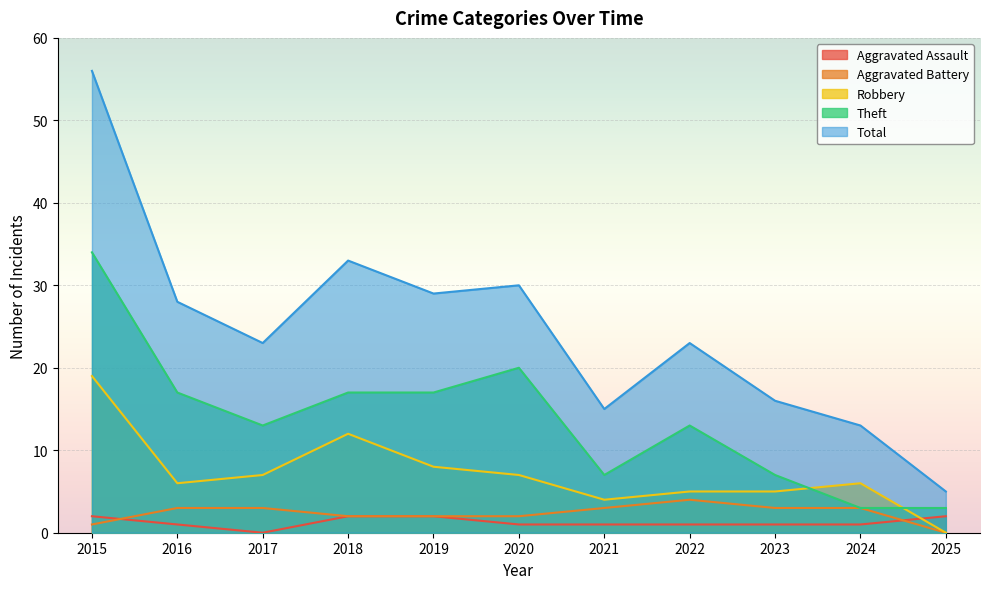

What is the maximum value shown in the chart?

56